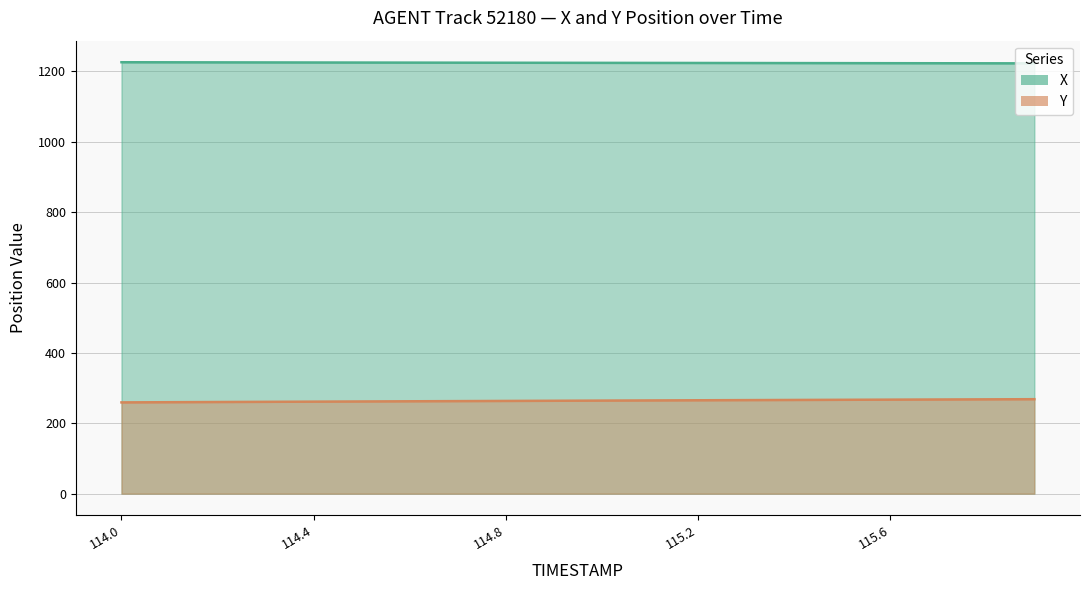

What is the spread (max minus min) of values at 114.0?

966.6